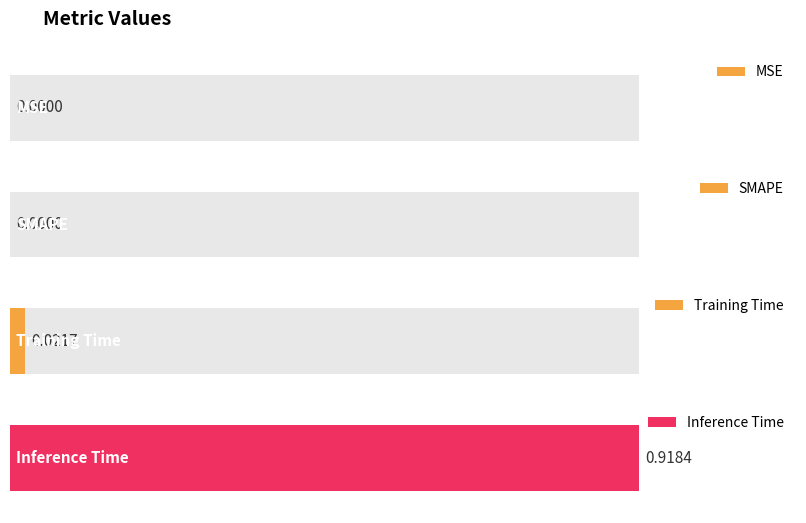

What is the label of the 1st bar from the left?

MSE